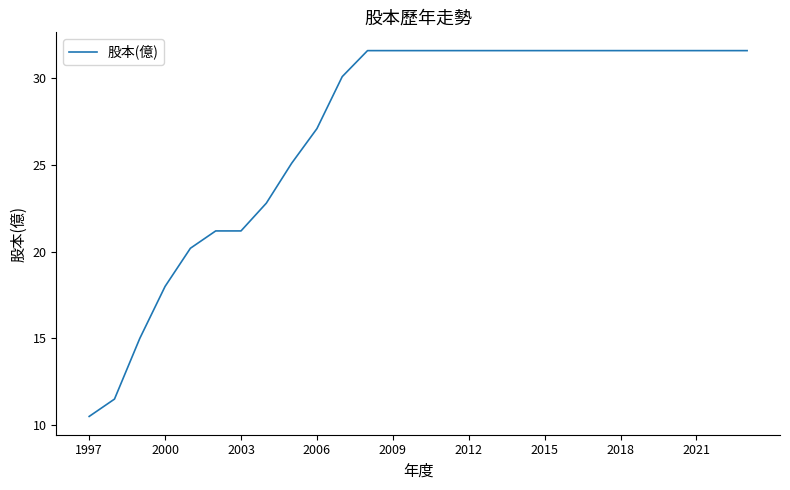

What is the difference between the maximum and minimum values?

21.1